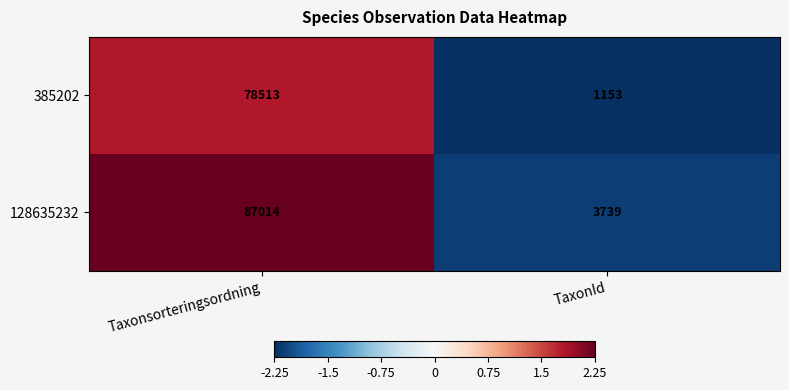

What is the minimum value shown in the chart?

1153